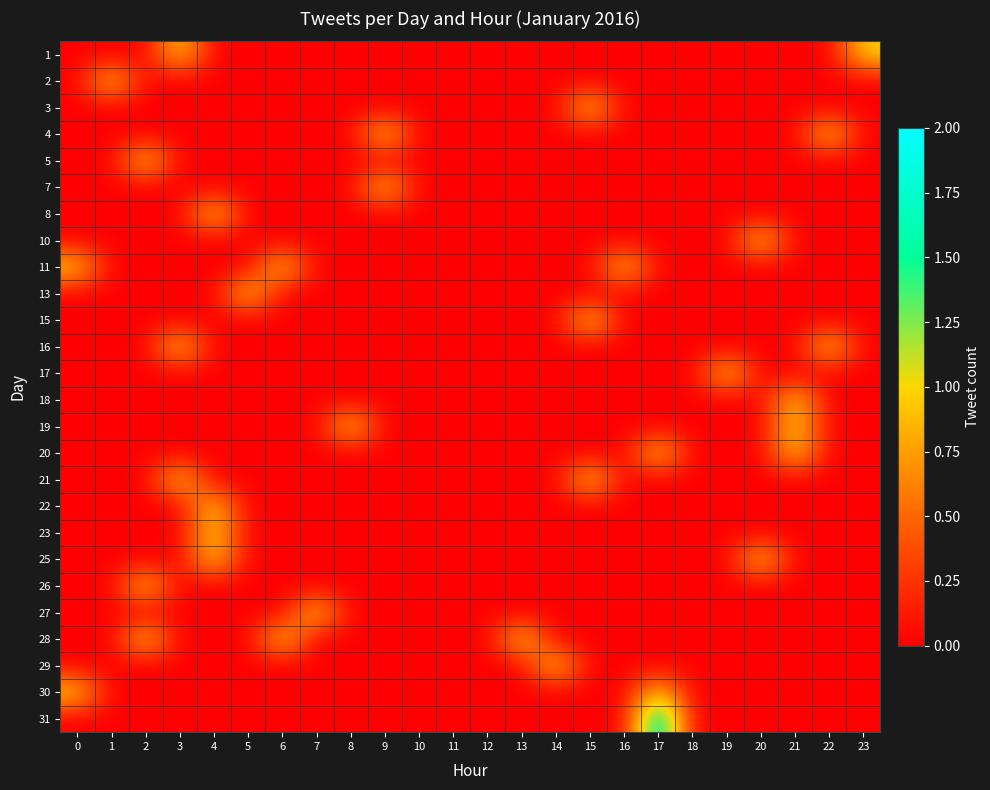

Count the number of data series in this chart.

26